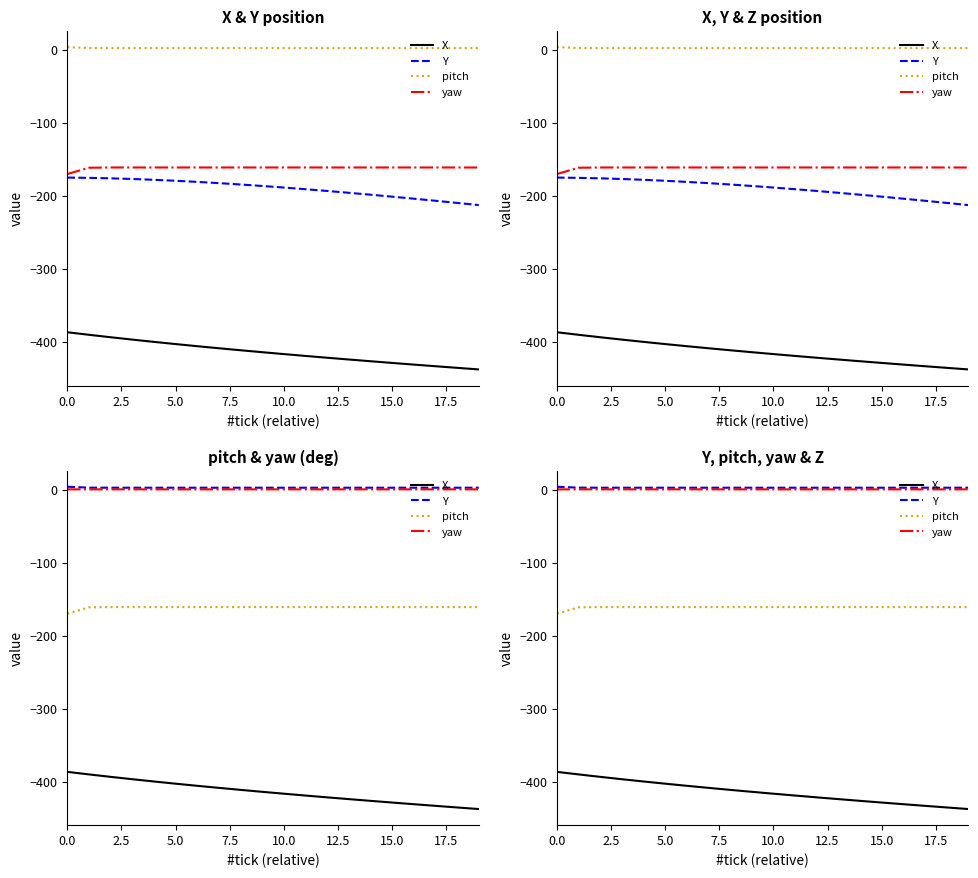

True or false: pitch and Y cross at least once.

False